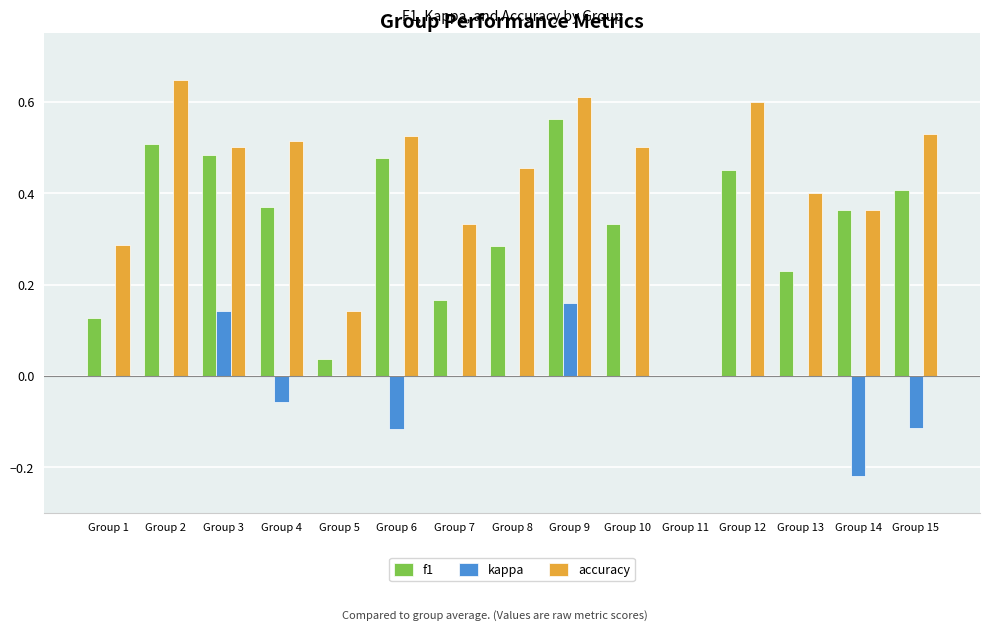

Between Group 11 and Group 12, which series saw the biggest shift?

accuracy